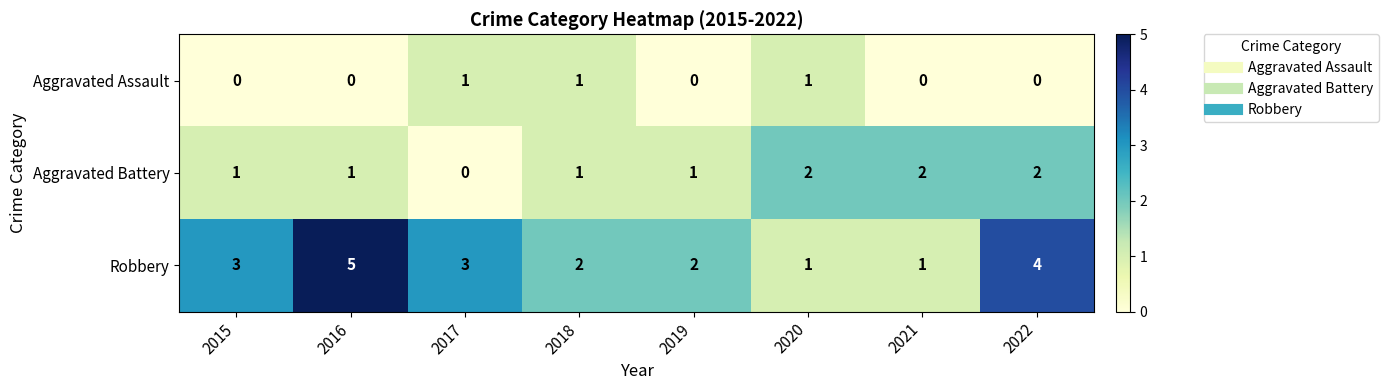

How many data points in Aggravated Assault are above 0?

3